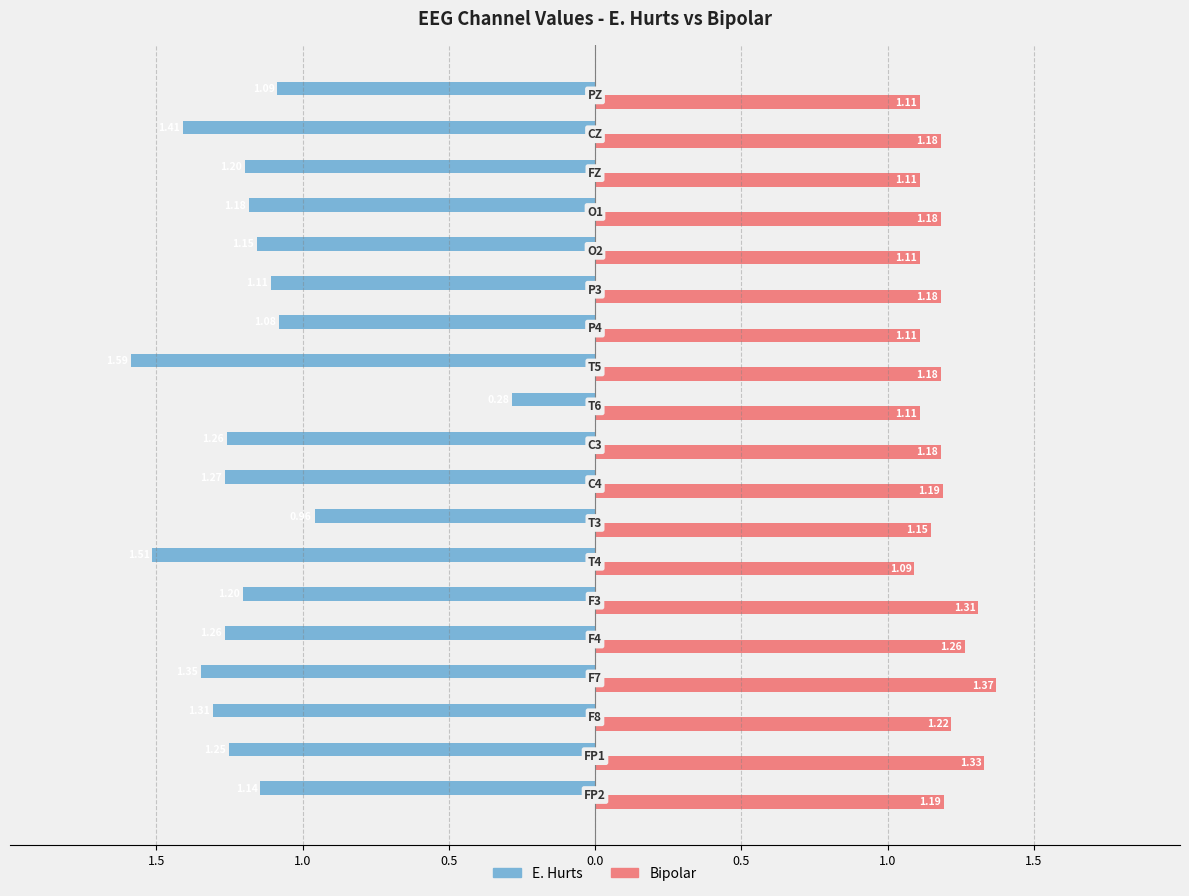

Reading right to left, what are all the values shown in this chart?

E. Hurts: -1.1	-1.4	-1.2	-1.2	-1.2	-1.1	-1.1	-1.6	-0.3	-1.3	-1.3	-1.0	-1.5	-1.2	-1.3	-1.3	-1.3	-1.3	-1.1
Bipolar: 1.1	1.2	1.1	1.2	1.1	1.2	1.1	1.2	1.1	1.2	1.2	1.1	1.1	1.3	1.3	1.4	1.2	1.3	1.2